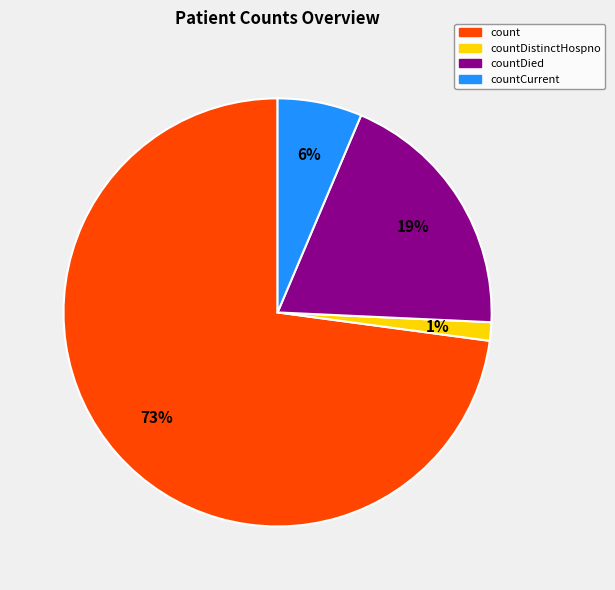

How many segments does this pie chart have?

4